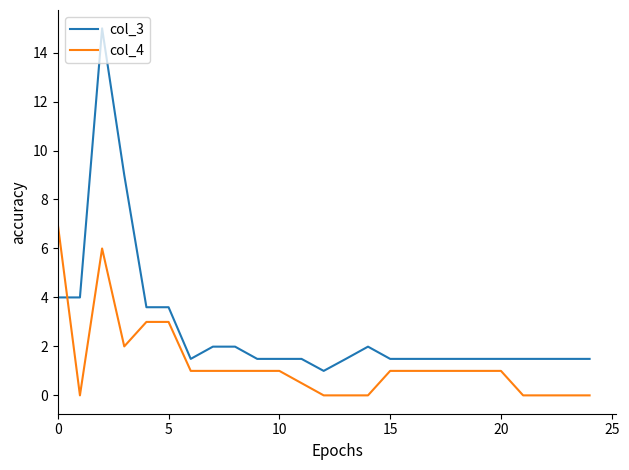

Which series has the largest range (max minus min)?

col_3